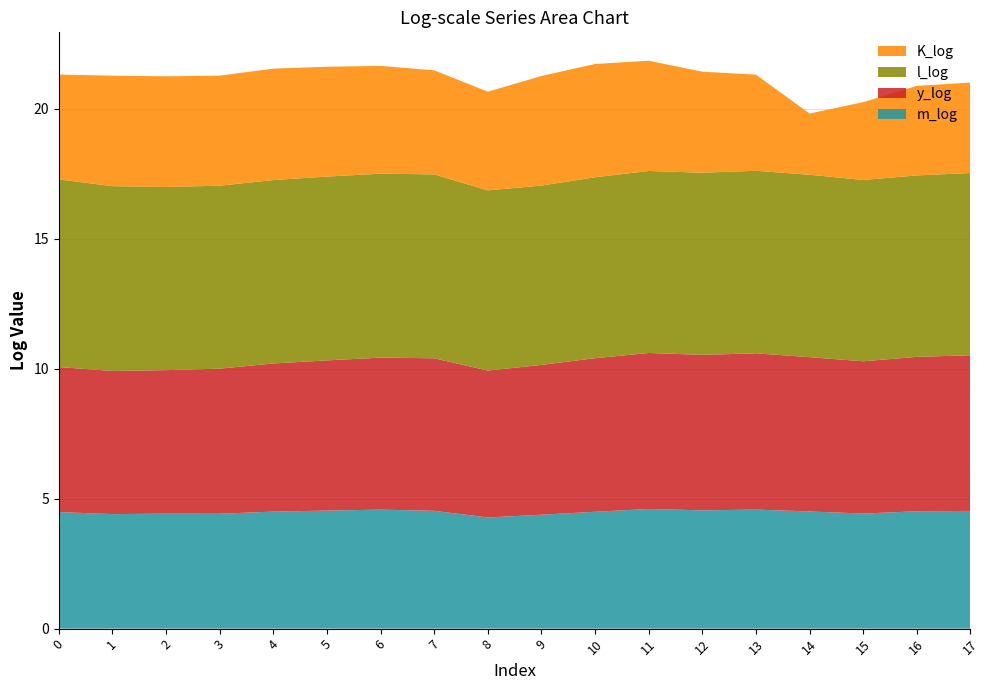

Reading left to right, transcribe all the data shown in this chart.

m_log: 4.5	4.4	4.4	4.4	4.5	4.5	4.6	4.5	4.3	4.4	4.5	4.6	4.6	4.6	4.5	4.4	4.5	4.5
y_log: 5.6	5.5	5.5	5.6	5.7	5.8	5.8	5.9	5.7	5.8	5.9	6.0	6.0	6.0	5.9	5.9	5.9	6.0
l_log: 7.2	7.1	7.0	7.0	7.1	7.1	7.1	7.1	6.9	6.9	7.0	7.0	7.0	7.0	7.0	7.0	7.0	7.0
K_log: 4.0	4.3	4.3	4.2	4.3	4.2	4.1	4.0	3.8	4.2	4.4	4.2	3.9	3.7	2.4	3.0	3.4	3.5